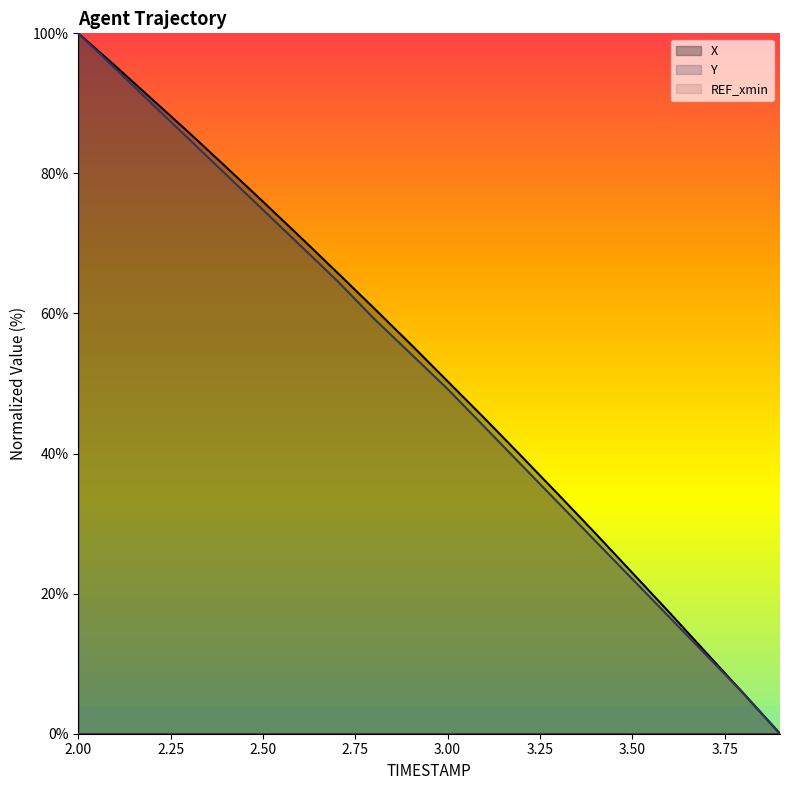

At which category is the sum across all series the highest?

2.00